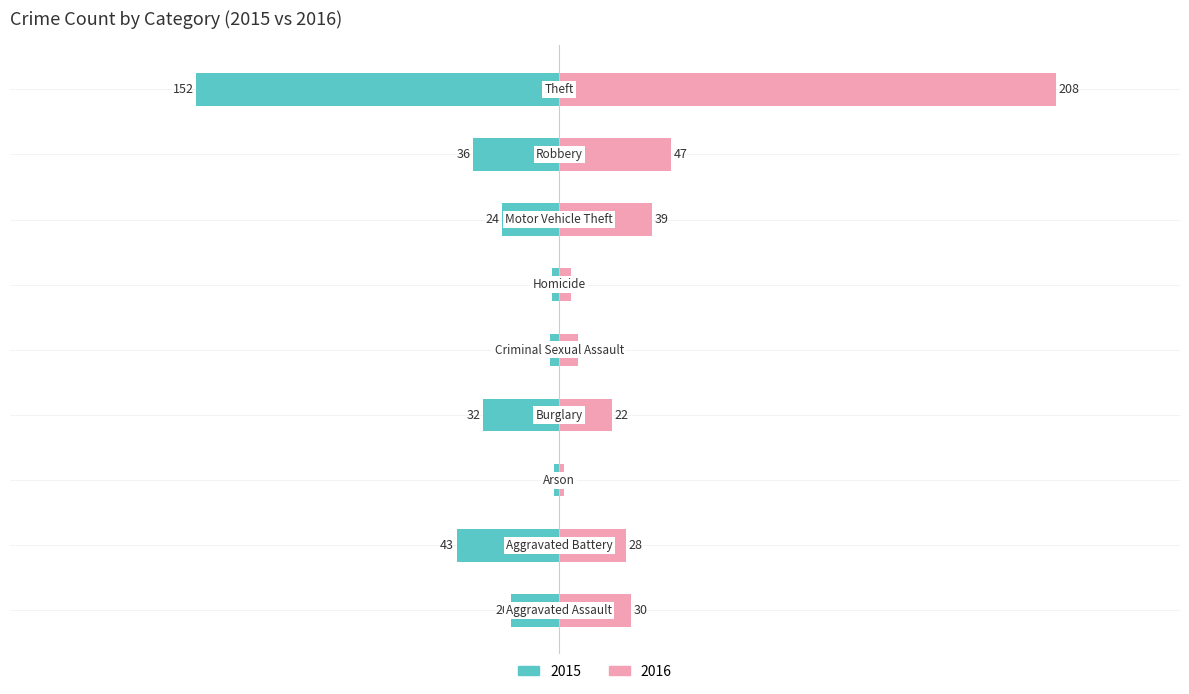

The In Labor Force series shows -220 at Theft. True or false?

False